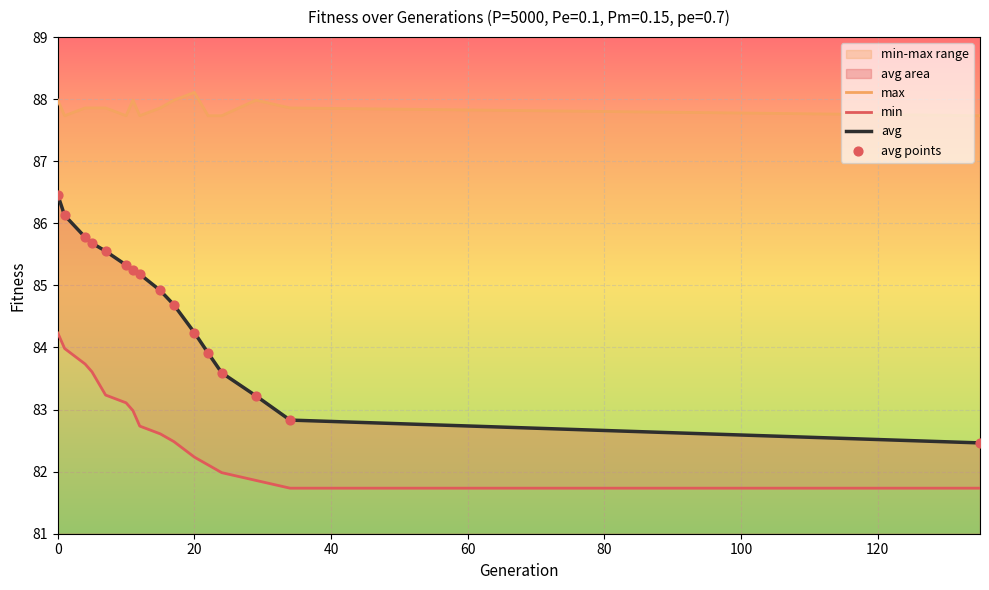

What is the maximum value for avg?

86.5